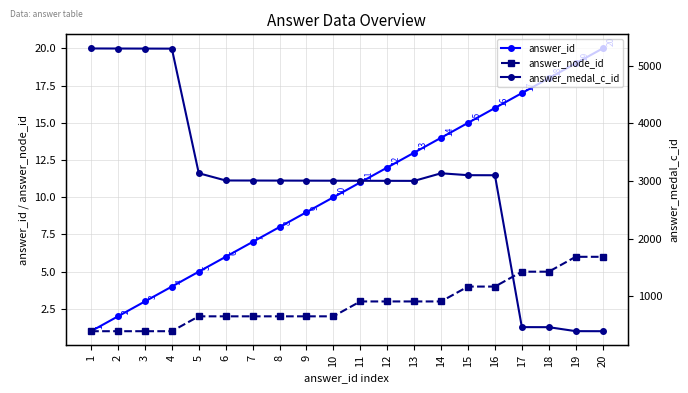

Reading left to right, extract all data points from this chart.

answer_id: 1	2	3	4	5	6	7	8	9	10	11	12	13	14	15	16	17	18	19	20
answer_node_id: 1	1	1	1	2	2	2	2	2	2	3	3	3	3	4	4	5	5	6	6
answer_medal_c_id: 5300	5299	5298	5297	3134	3008	3007	3006	3005	3004	3003	3002	3001	3133	3100	3099	462	461	392	391